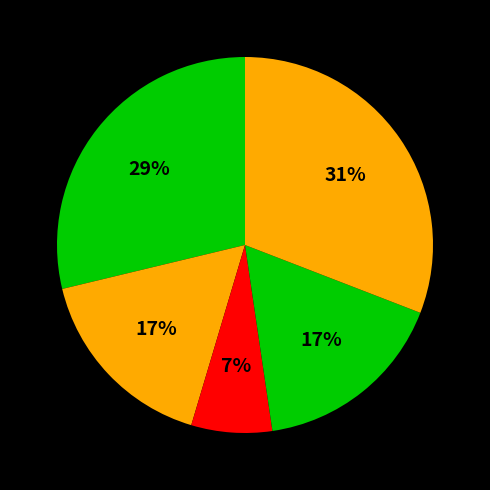

Count the number of slices in the pie.

5